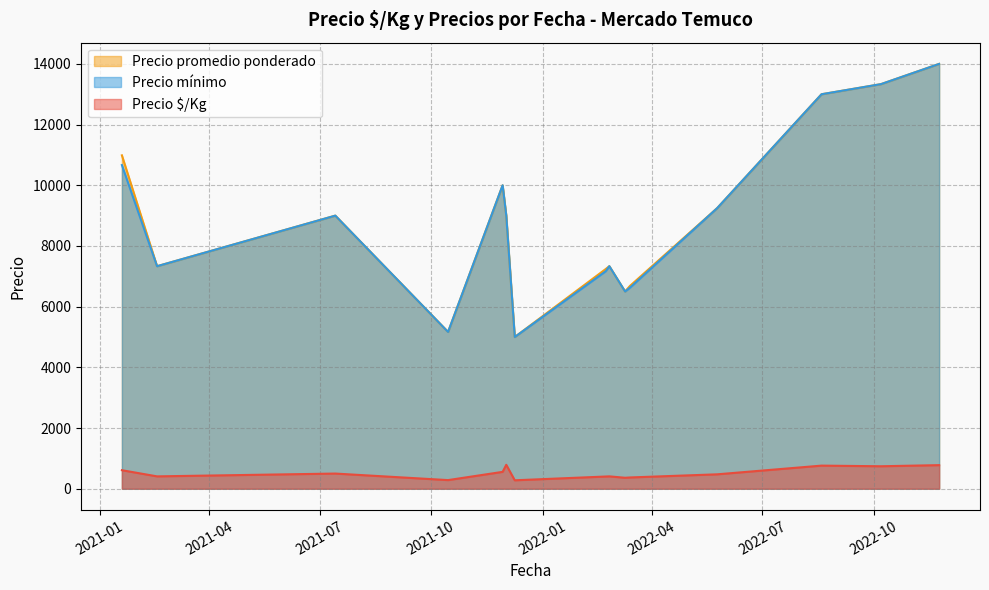

Count the number of categories in the chart.

15